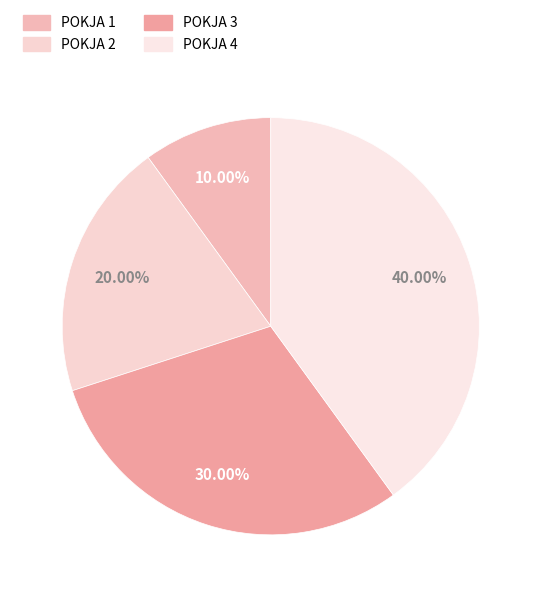

How many segments does this pie chart have?

4